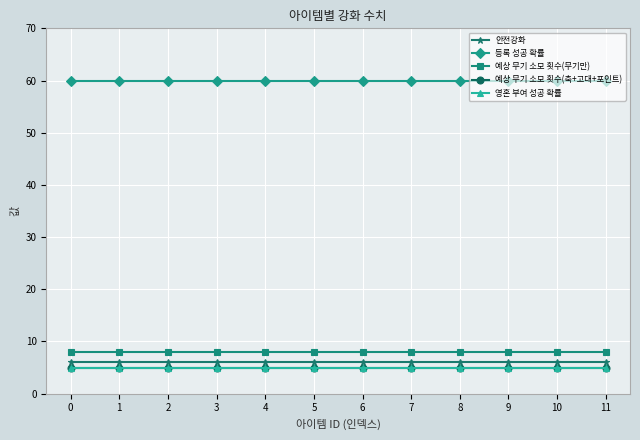

What is the average value of the 등록 성공 확률 series?

60